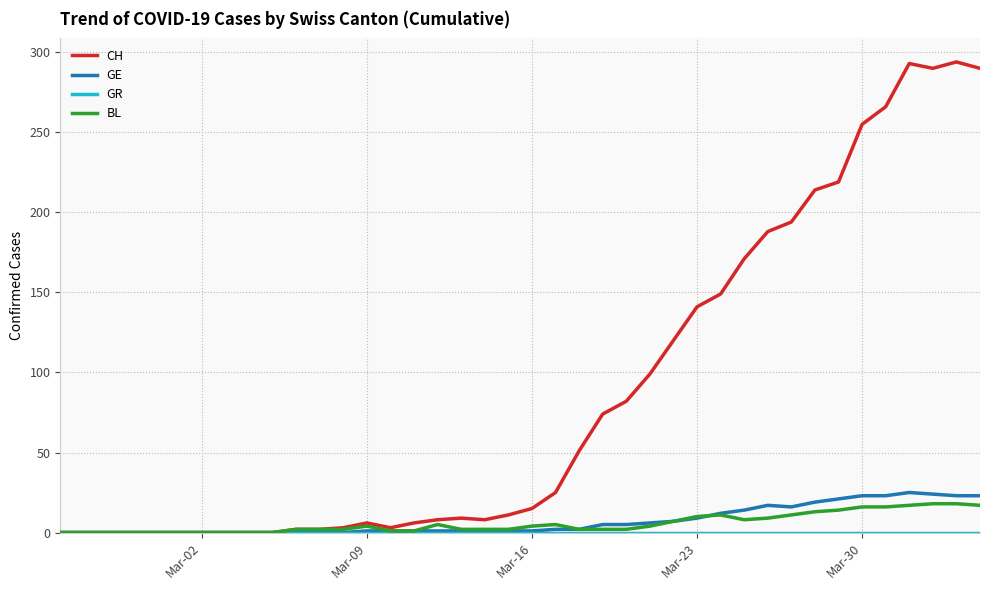

Which series has the widest spread of values?

CH